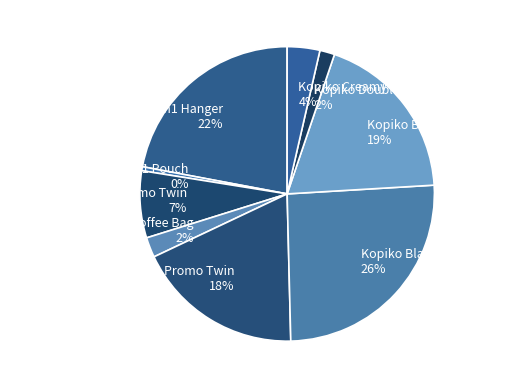

Between Kopiko Blanca Twinpack and Kopiko Creamy Caramelo, which is larger?

Kopiko Blanca Twinpack